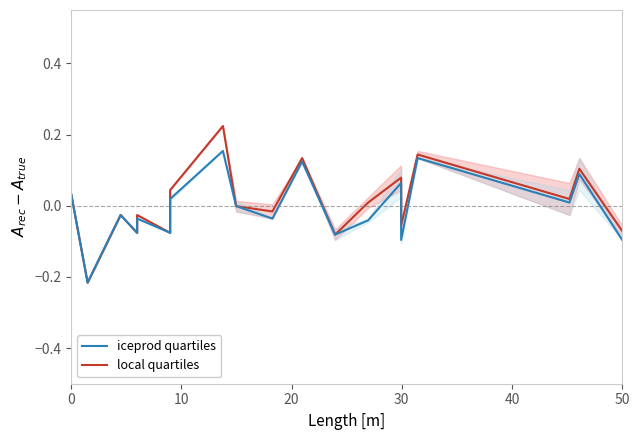

Is the value of iceprod quartiles at 10 greater than the value of local quartiles at 13?

No